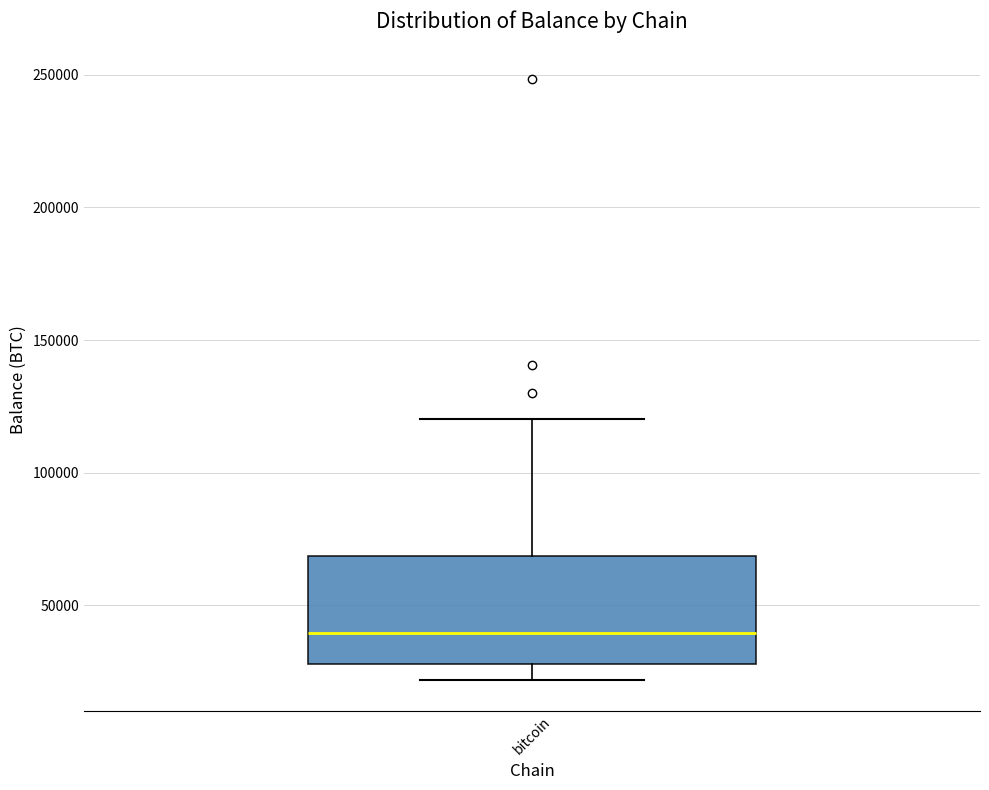

Read this box plot against the y-axis: the position of the median line, the range covered by the box, and the ends of both whiskers. The values are not printed on the chart, so give them approximately, as read against the axis.

median 40000, box 30000 to 70000, whiskers 20000 to 120000